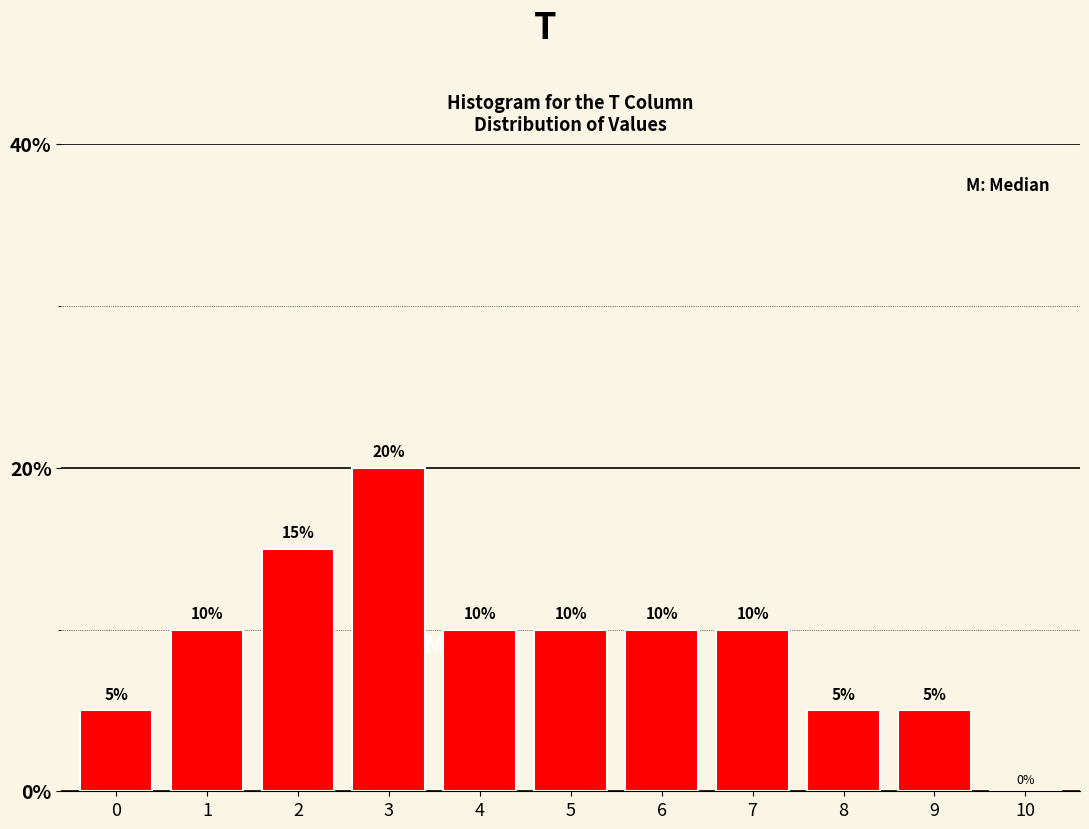

Reading left to right, what are all the values shown in this chart?

0=5	1=10	2=15	3=20	4=10	5=10	6=10	7=10	8=5	9=5	10=0